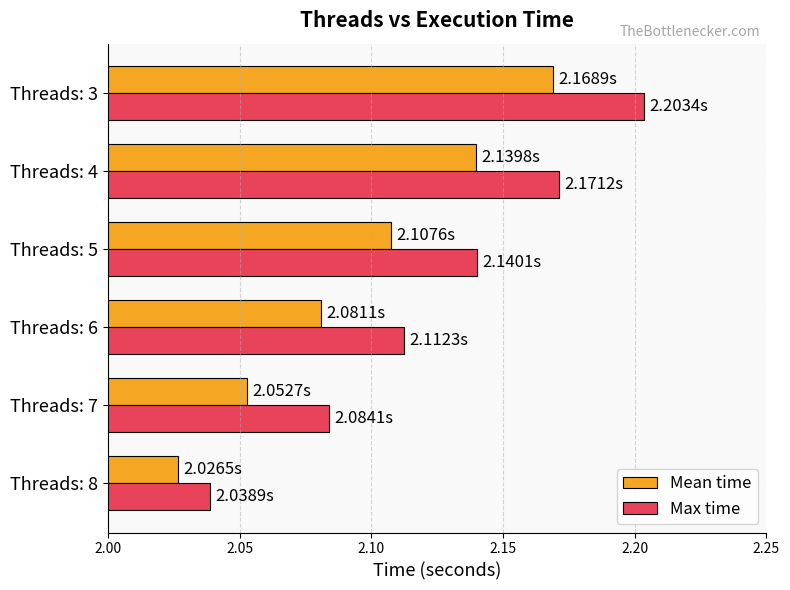

Where is Max time nearest to the value 2?

Threads: 8